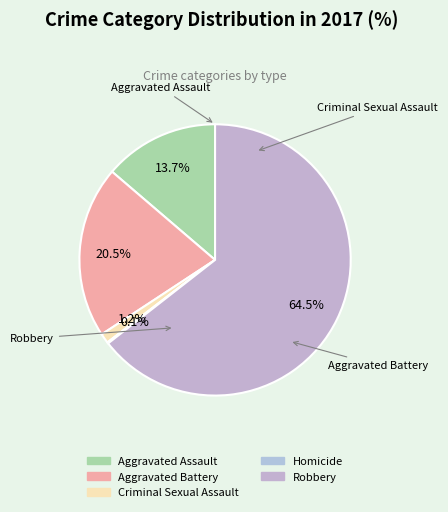

What percentage is the Aggravated Assault slice, to the nearest percent?

14%